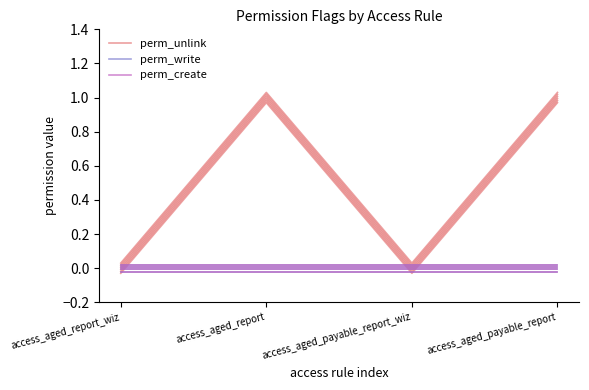

What are all the series names shown in the legend?

perm_unlink, perm_write, perm_create